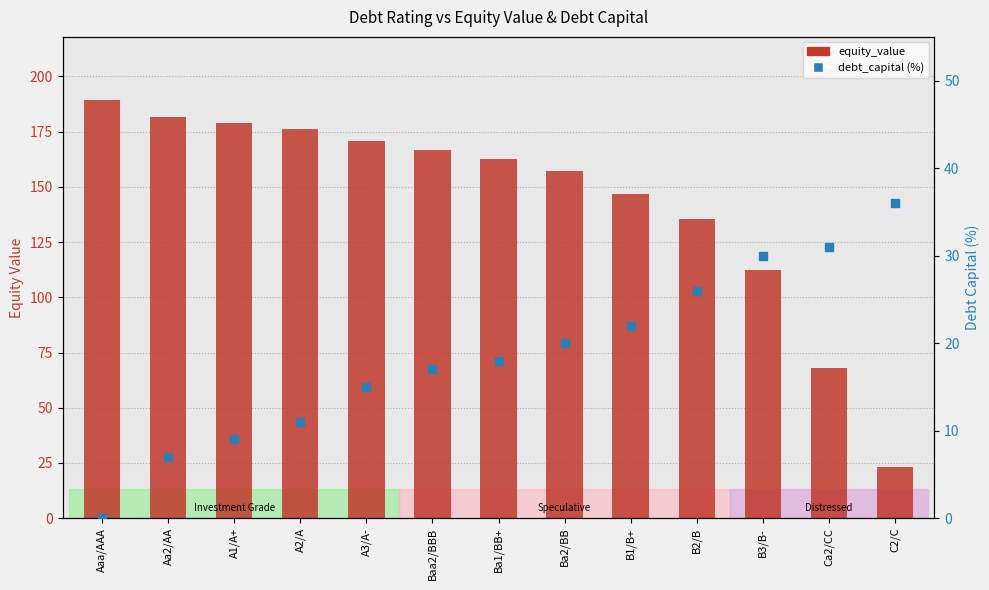

What is the total value across all series at Ca2/CC?

98.9